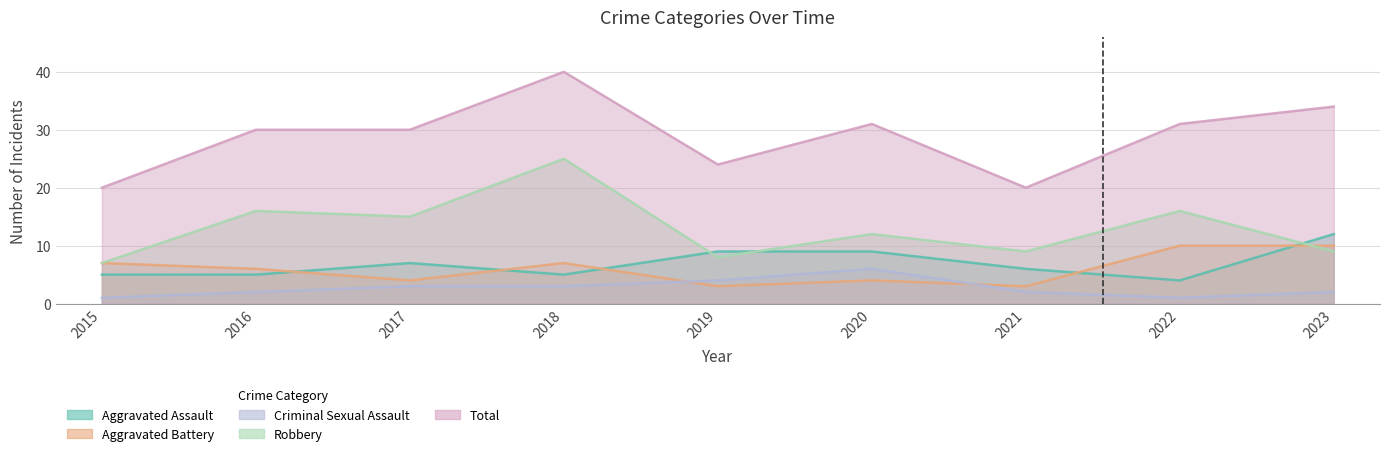

What is the value of the Aggravated Battery point at the 6th from the left?

4